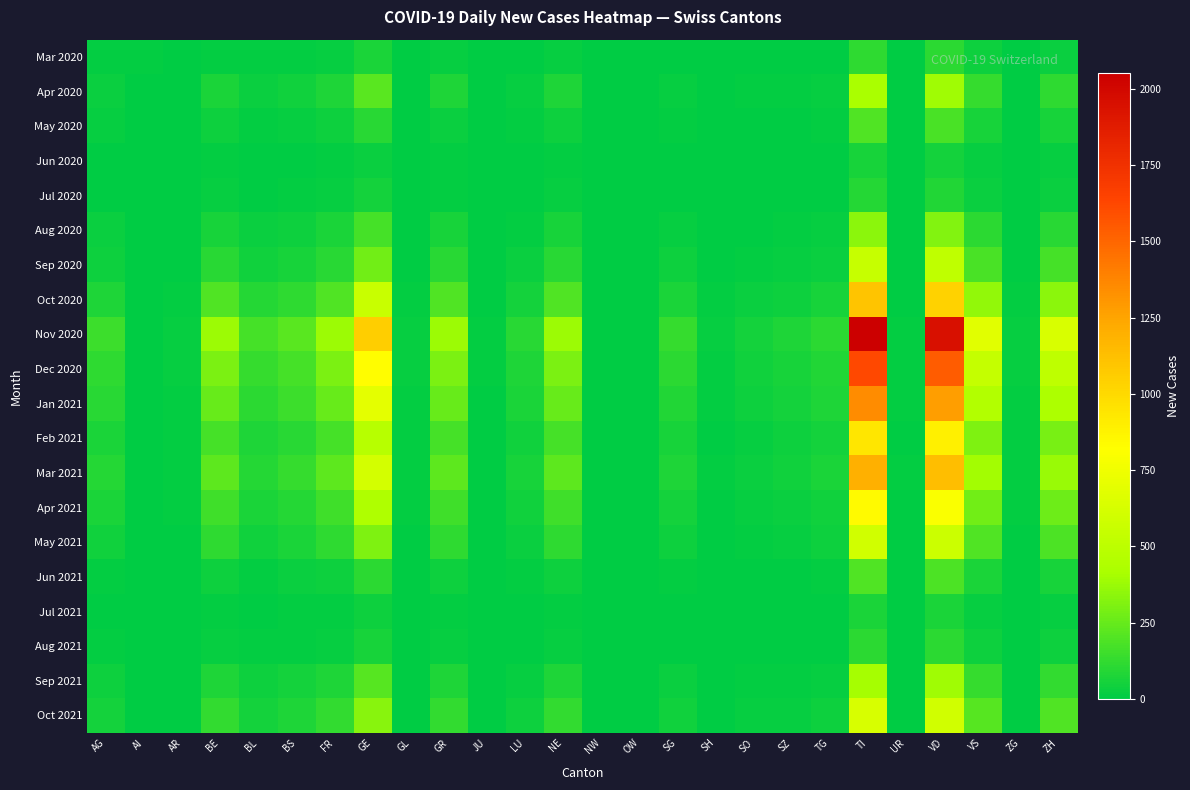

At which category is the sum across all series the highest?

TI